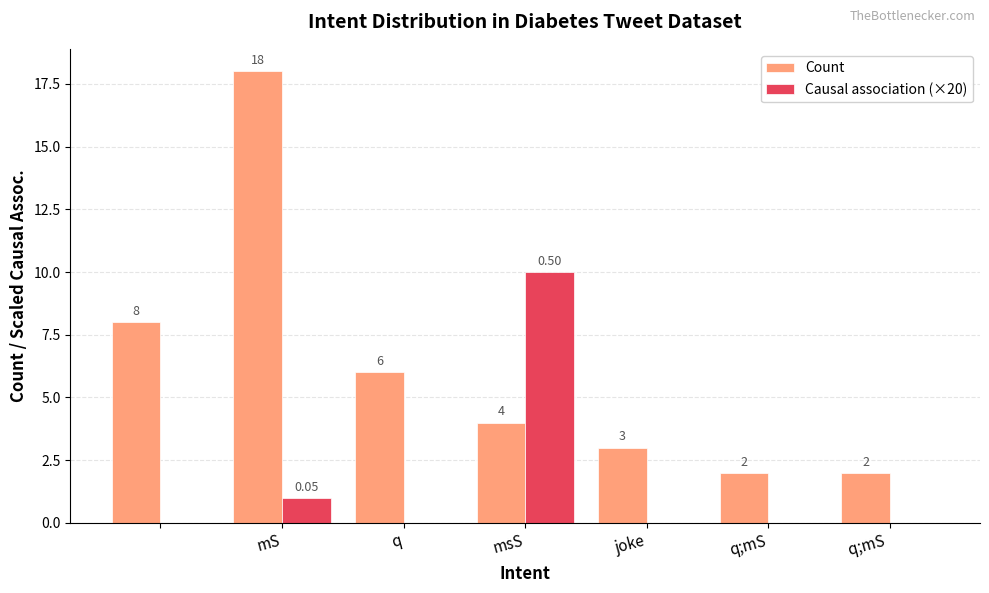

Which series has the largest total across all categories?

Count